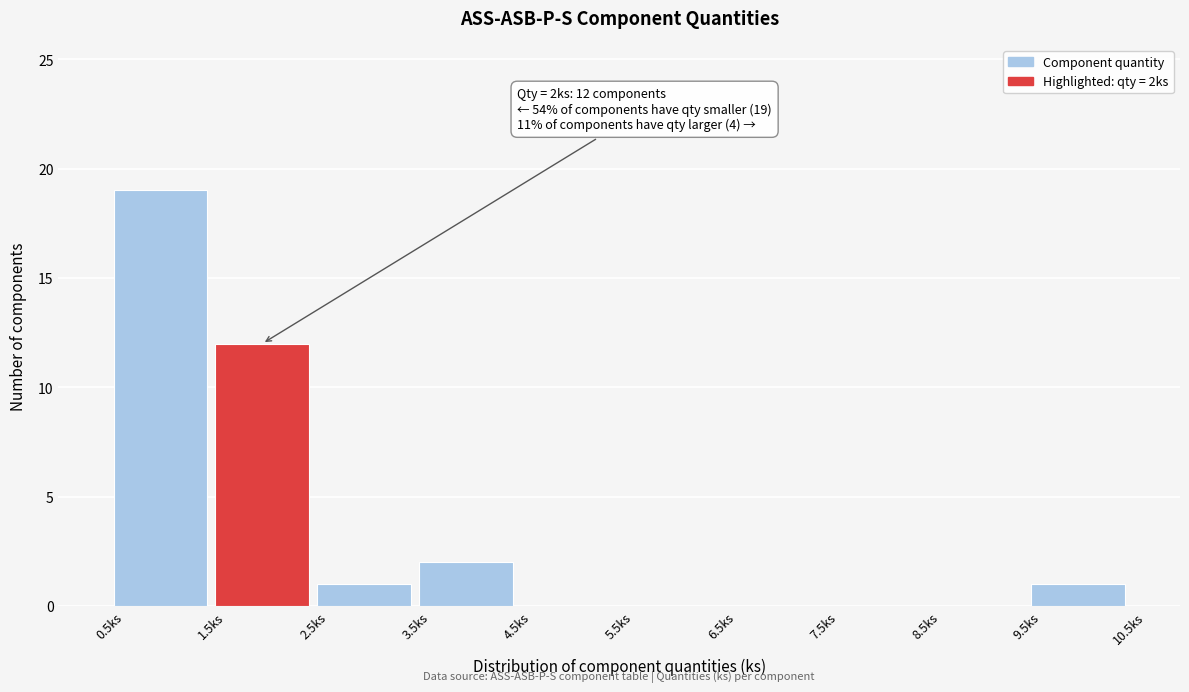

Which range on the x-axis has the tallest bar?

0.5 to 1.5